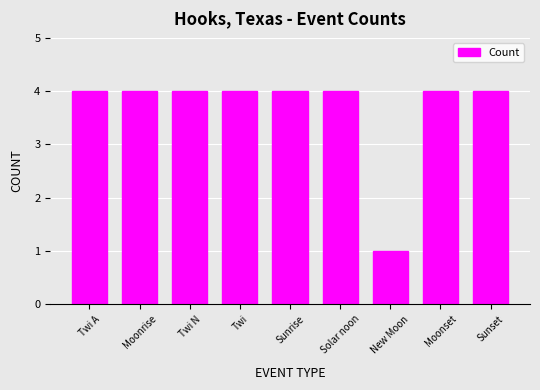

Does the chart contain any negative values?

No